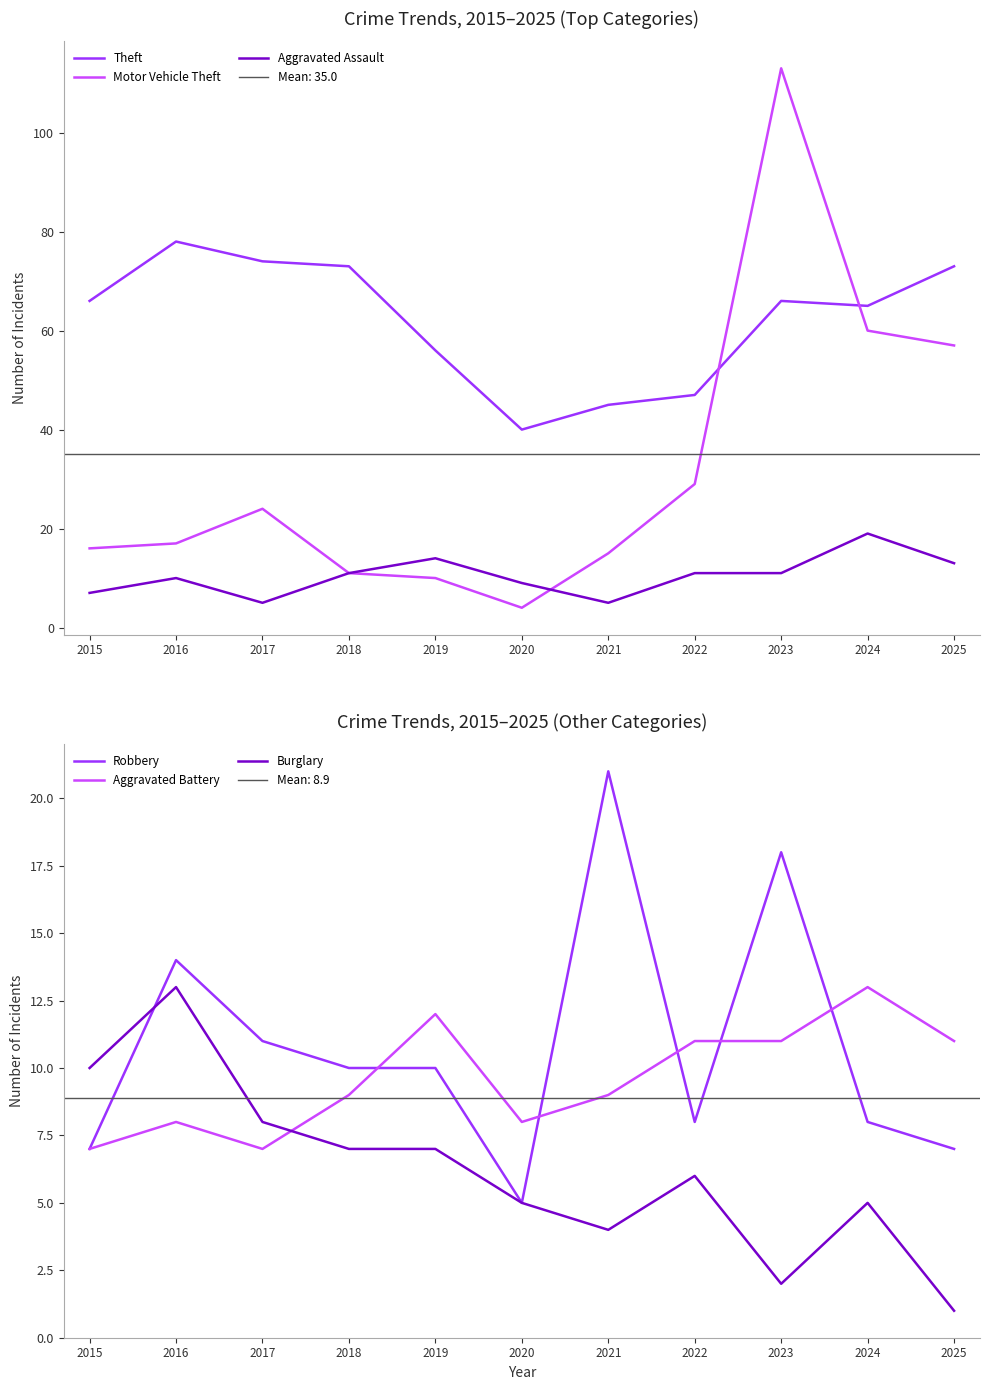

List the labels in order of Robbery value, smallest first.

2020, 2015, 2025, 2022, 2024, 2018, 2019, 2017, 2016, 2023, 2021